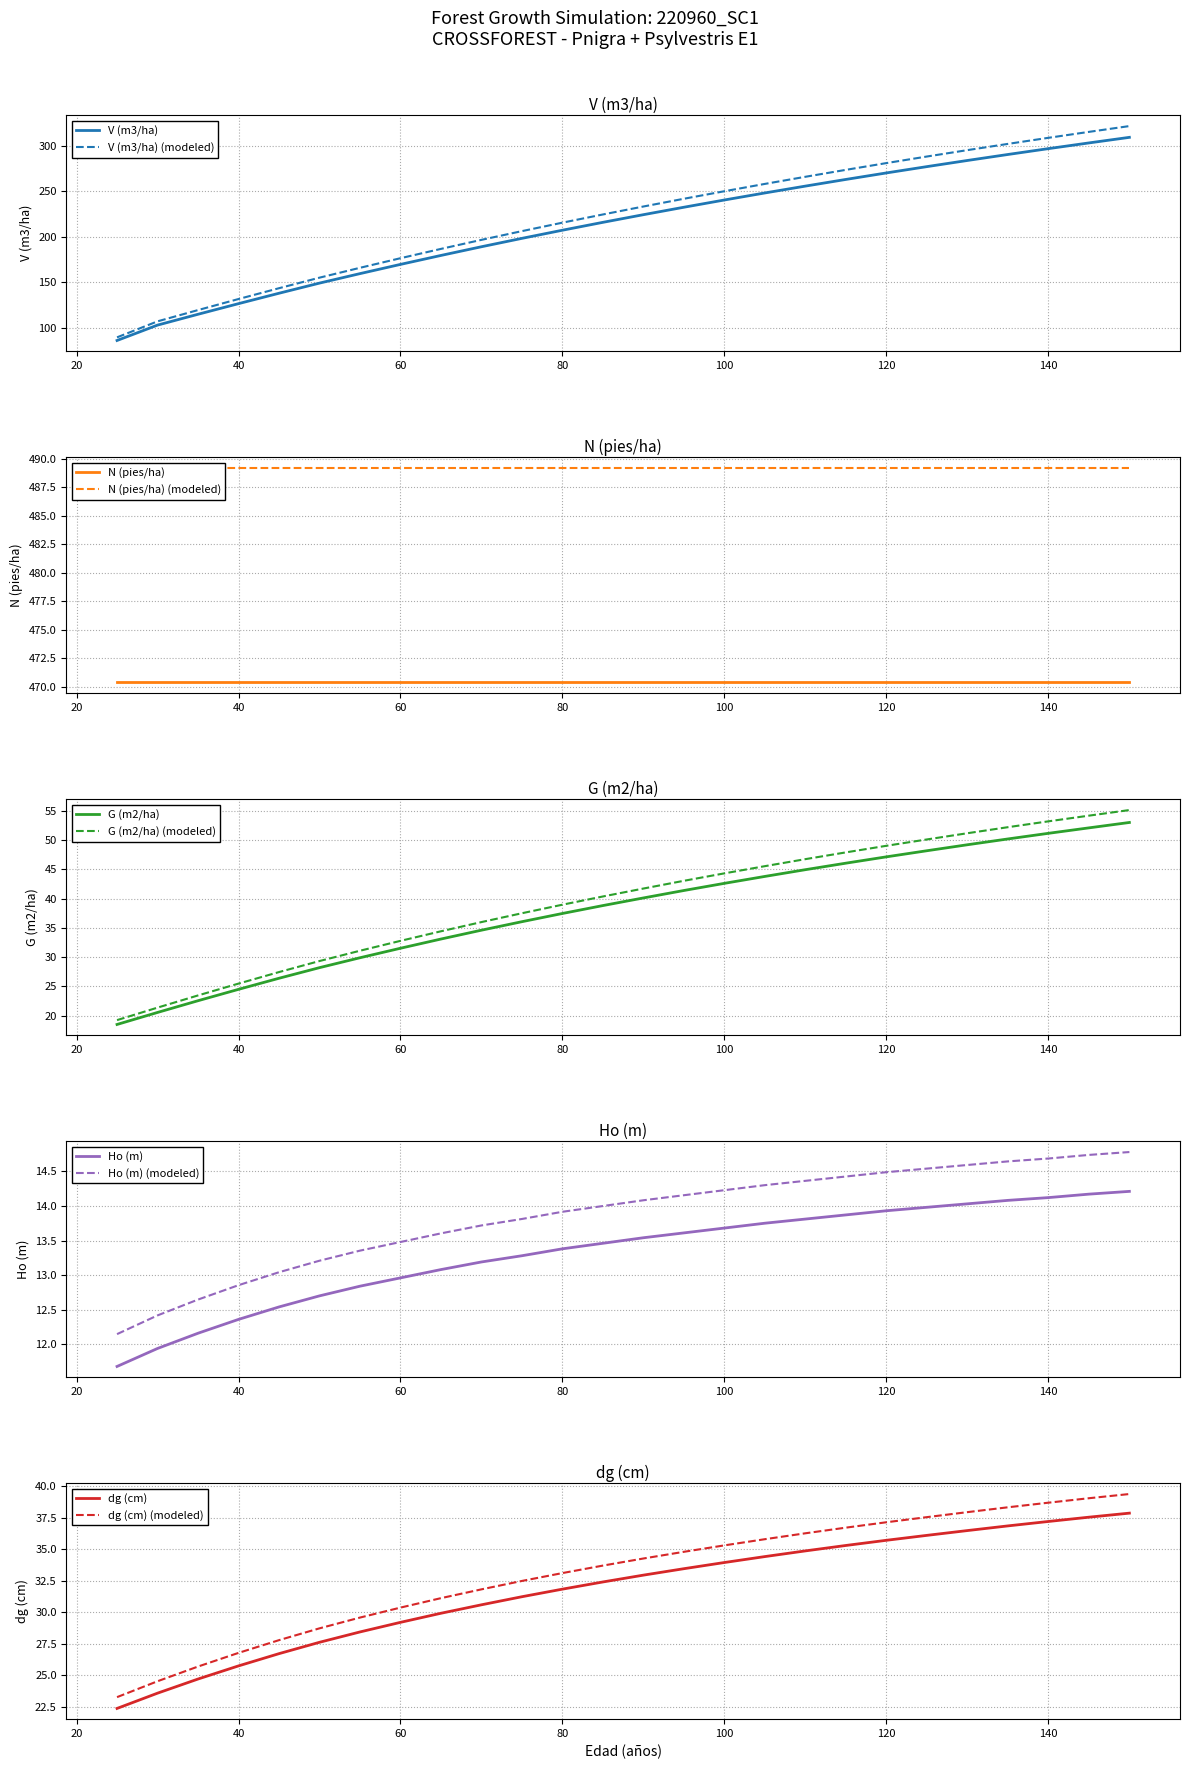

What is the maximum value for G (m2/ha)?

53.0